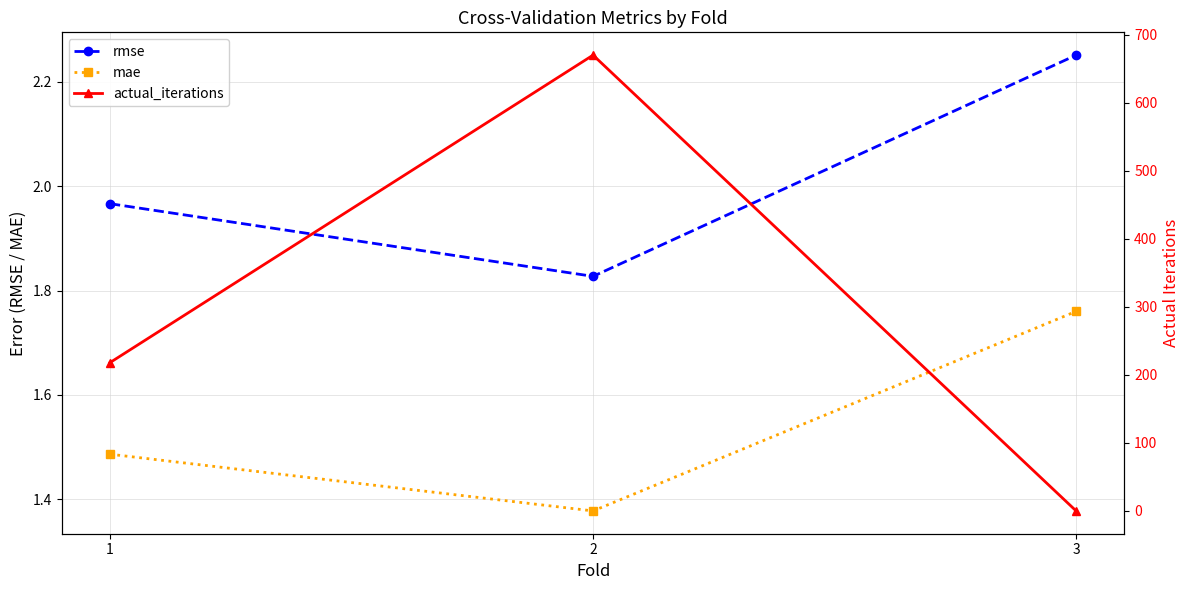

How many lines are shown in the chart?

3